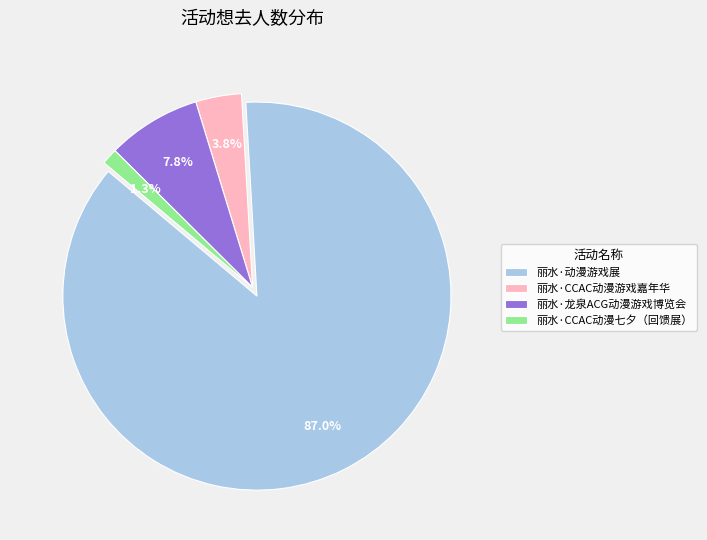

Rank the categories by value from highest to lowest.

丽水·动漫游戏展, 丽水·龙泉ACG动漫游戏博览会, 丽水·CCAC动漫游戏嘉年华, 丽水·CCAC动漫七夕（回馈展）